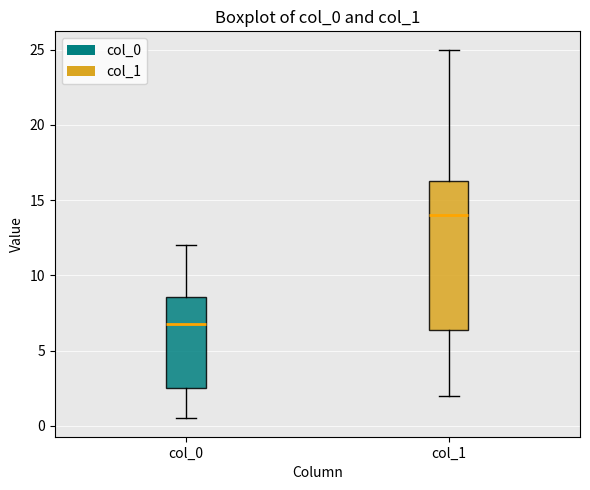

Reading left to right, transcribe this box plot: for each box, give where its median line is, the range the box spans, and where its two whiskers end, as read against the y-axis. The values are not printed on the chart, so give them approximately, as read against the axis.

col_0: median 7.0, box 2.5 to 8.5, whiskers 0.5 to 12.0
col_1: median 14.0, box 6.5 to 16.5, whiskers 2.0 to 25.0